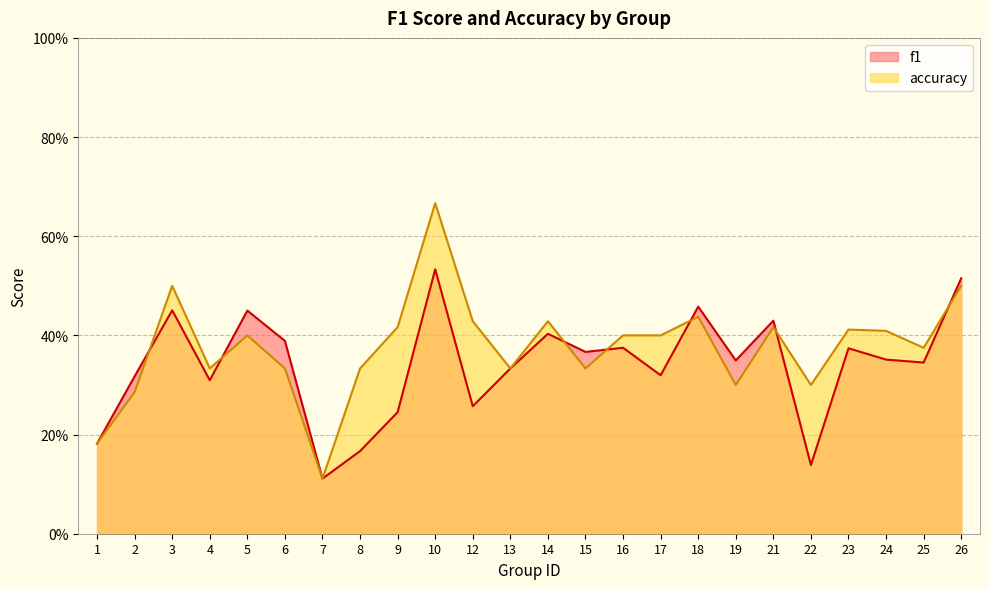

What is the difference between the f1 values at 17 and 18?

0.1